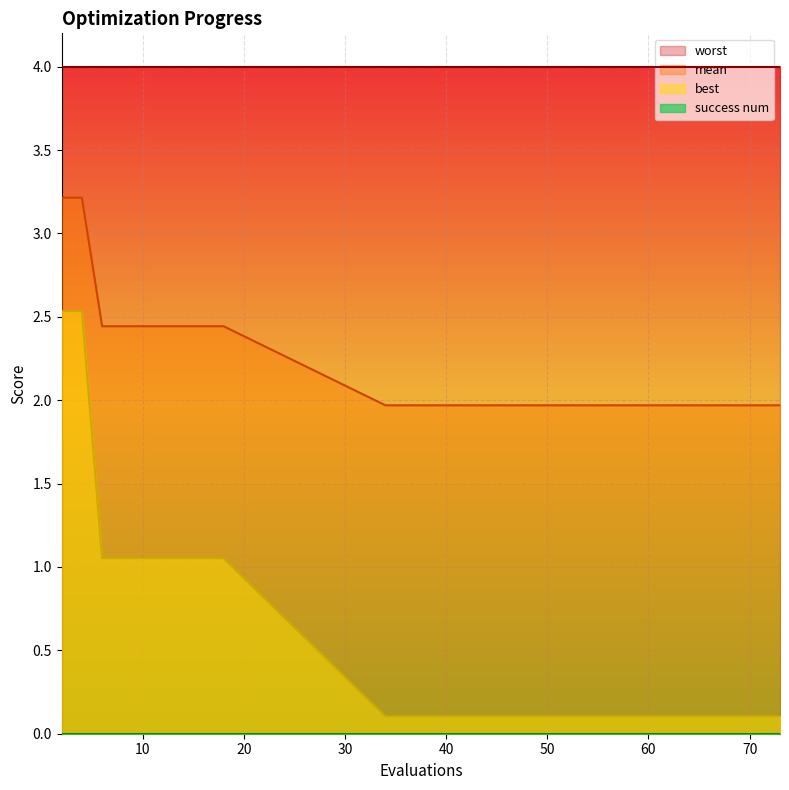

Read the mean value at 18.

2.4